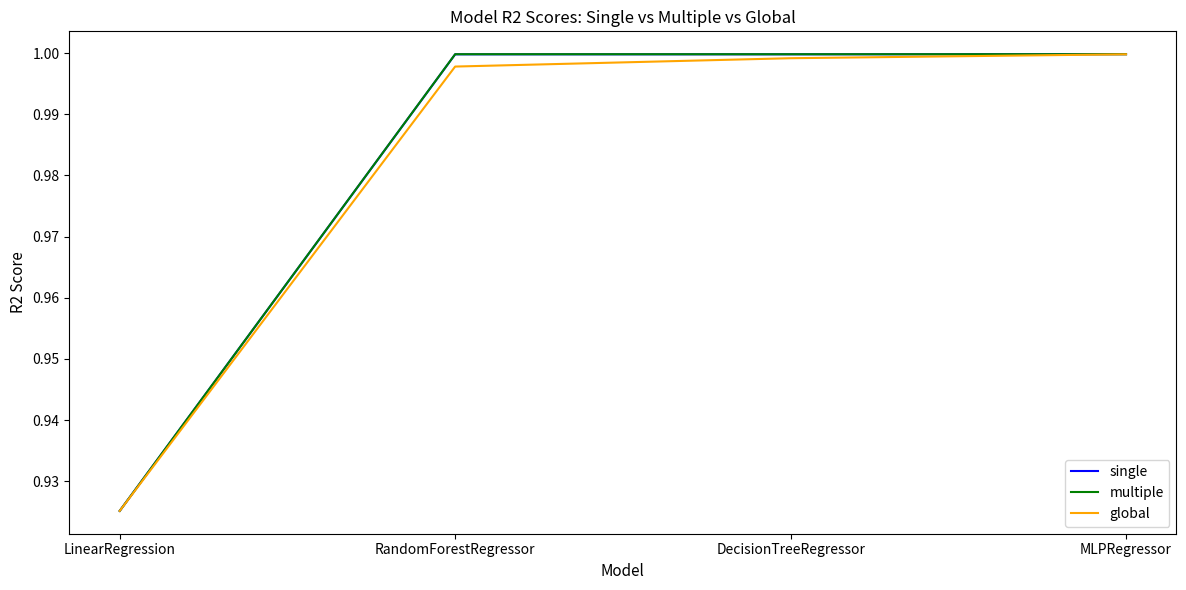

Is it true that single equals 1.0 at DecisionTreeRegressor?

True